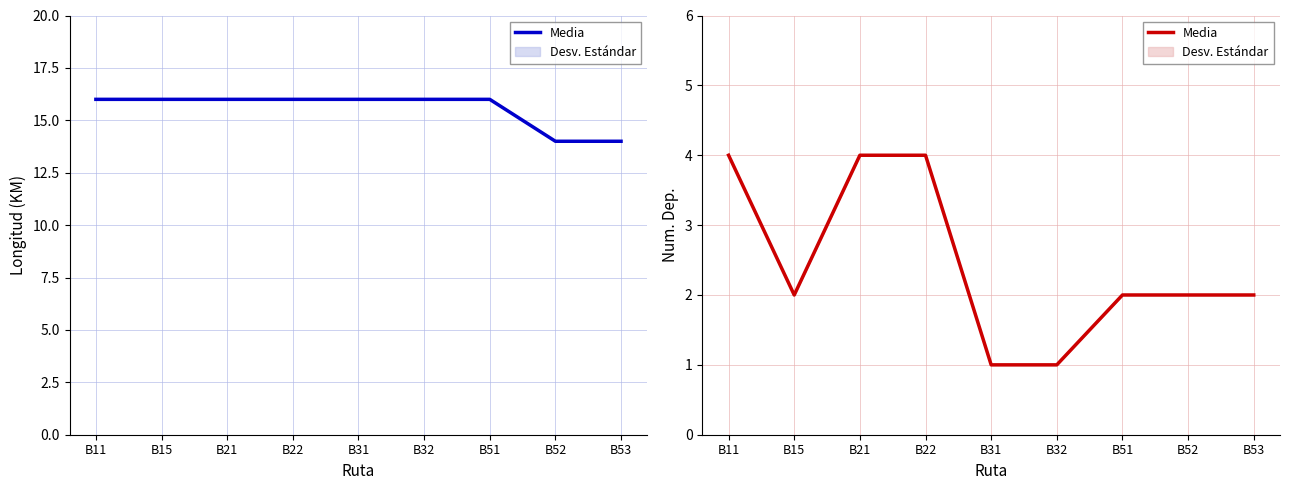

Reading right to left, what are all the values shown in this chart?

B53=2	B52=2	B51=2	B32=1	B31=1	B22=4	B21=4	B15=2	B11=4